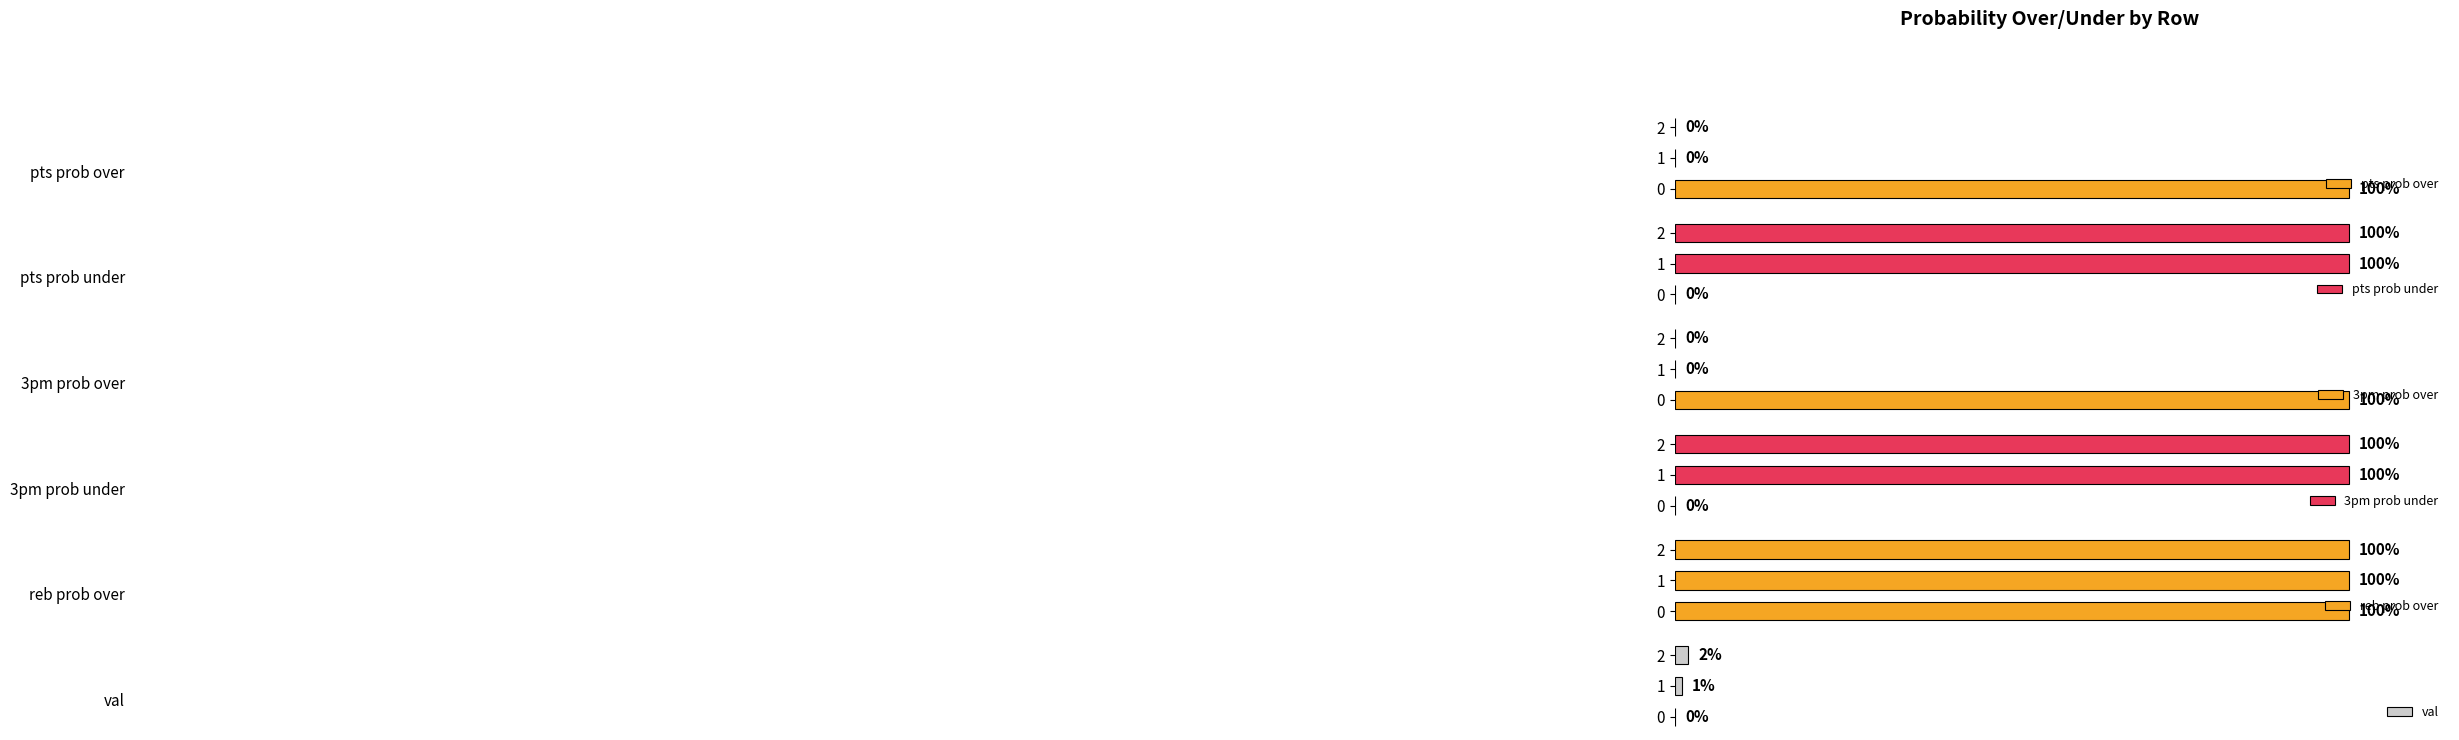

Which series has the widest spread of values?

pts prob over